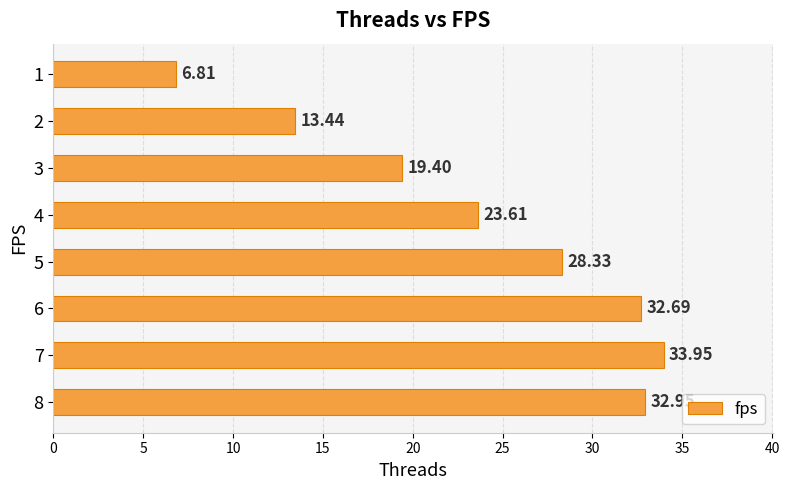

What is the difference between the maximum and minimum values?

27.1